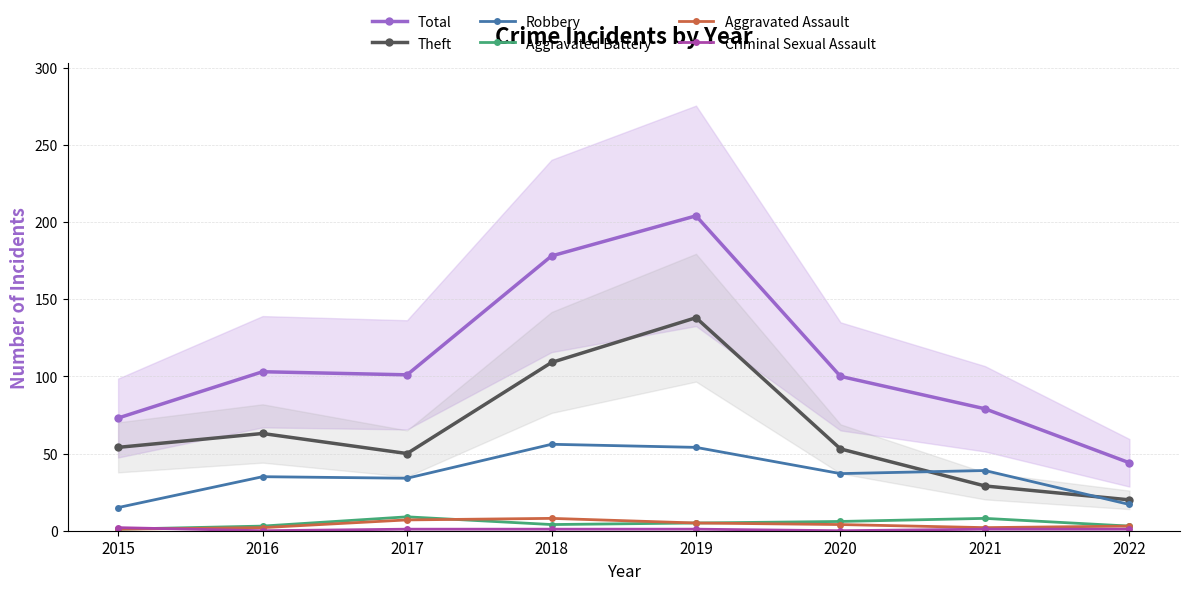

True or false: Theft and Aggravated Battery intersect in this chart.

False